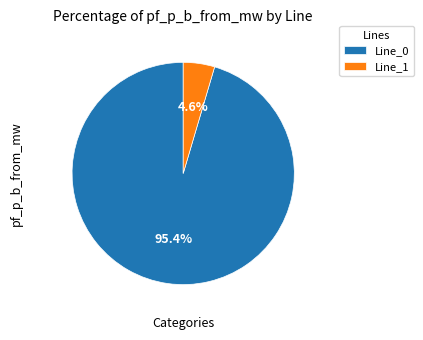

Is there any slice that represents more than half of the pie?

Yes